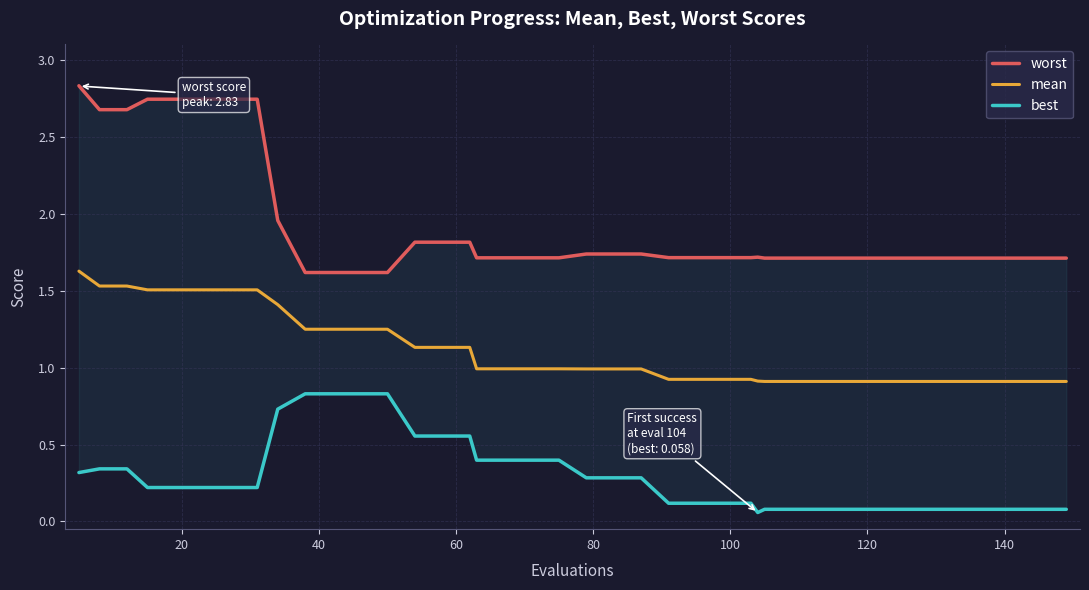

Reading right to left, transcribe all the data shown in this chart.

worst: 1.7	1.7	1.7	1.7	1.7	1.7	1.7	1.7	1.7	1.7	1.7	1.7	1.7	1.7	1.7	1.7	1.7	1.7	1.7	1.7	1.7	1.7	1.7	1.7	1.8	1.8	1.8	1.6	1.6	1.6	1.6	2.0	2.7	2.7	2.7	2.7	2.7	2.7	2.7	2.8
mean: 0.9	0.9	0.9	0.9	0.9	0.9	0.9	0.9	0.9	0.9	0.9	0.9	0.9	0.9	0.9	0.9	0.9	1.0	1.0	1.0	1.0	1.0	1.0	1.0	1.1	1.1	1.1	1.2	1.2	1.2	1.2	1.4	1.5	1.5	1.5	1.5	1.5	1.5	1.5	1.6
best: 0.1	0.1	0.1	0.1	0.1	0.1	0.1	0.1	0.1	0.1	0.1	0.1	0.1	0.1	0.1	0.1	0.1	0.3	0.3	0.3	0.4	0.4	0.4	0.4	0.6	0.6	0.6	0.8	0.8	0.8	0.8	0.7	0.2	0.2	0.2	0.2	0.2	0.3	0.3	0.3